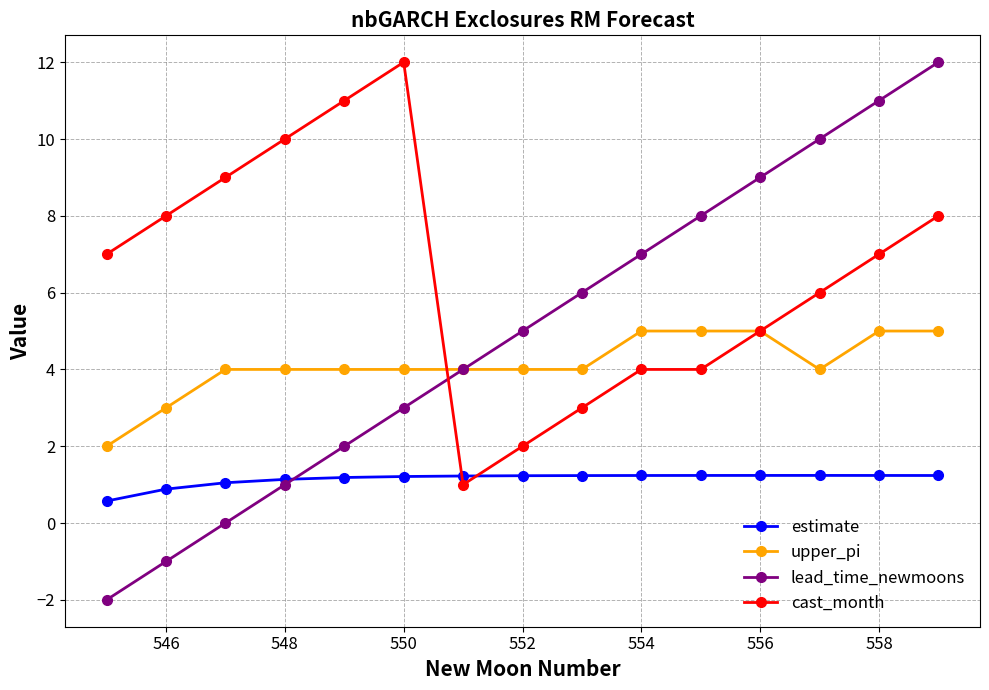

How many lines are shown in the chart?

4